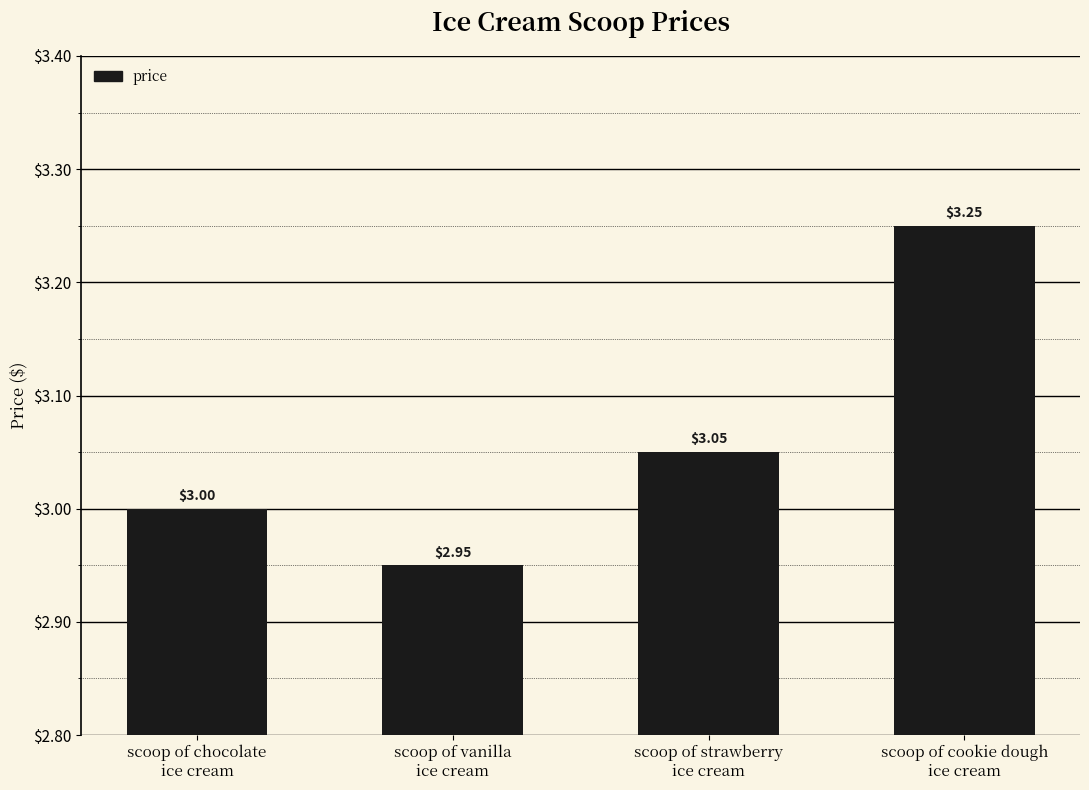

What is the difference between the maximum and minimum values?

0.3